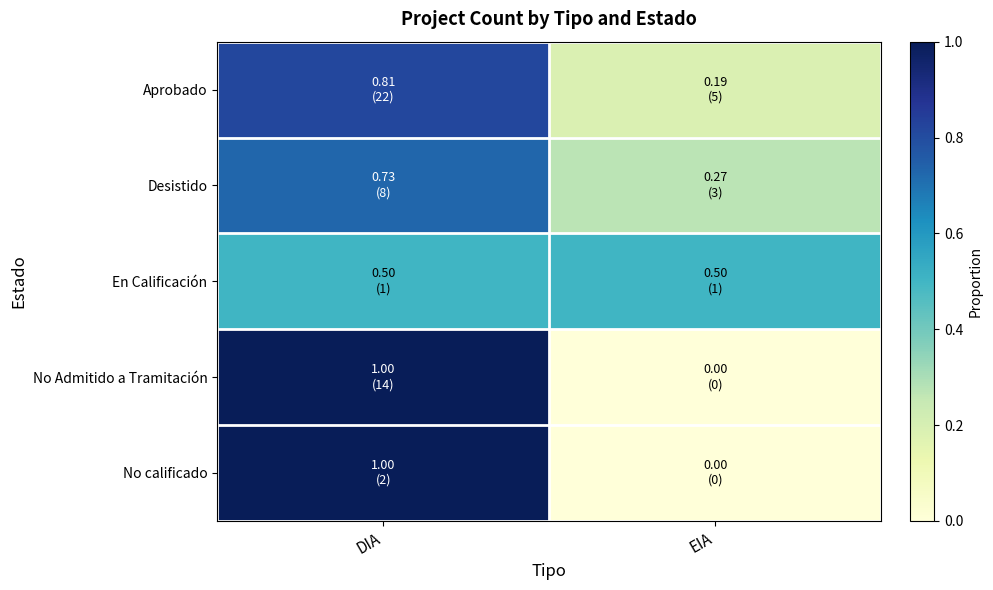

How many series are shown in this chart?

5